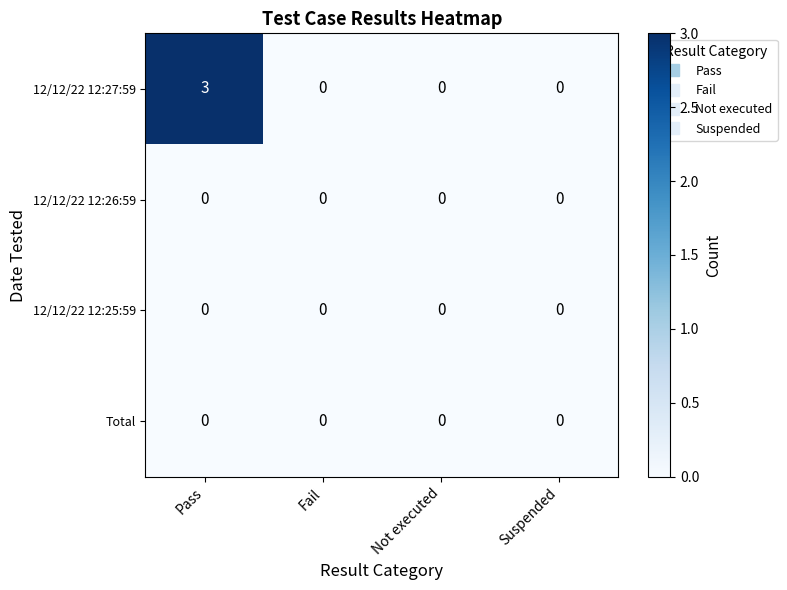

How many distinct data groups are displayed?

4